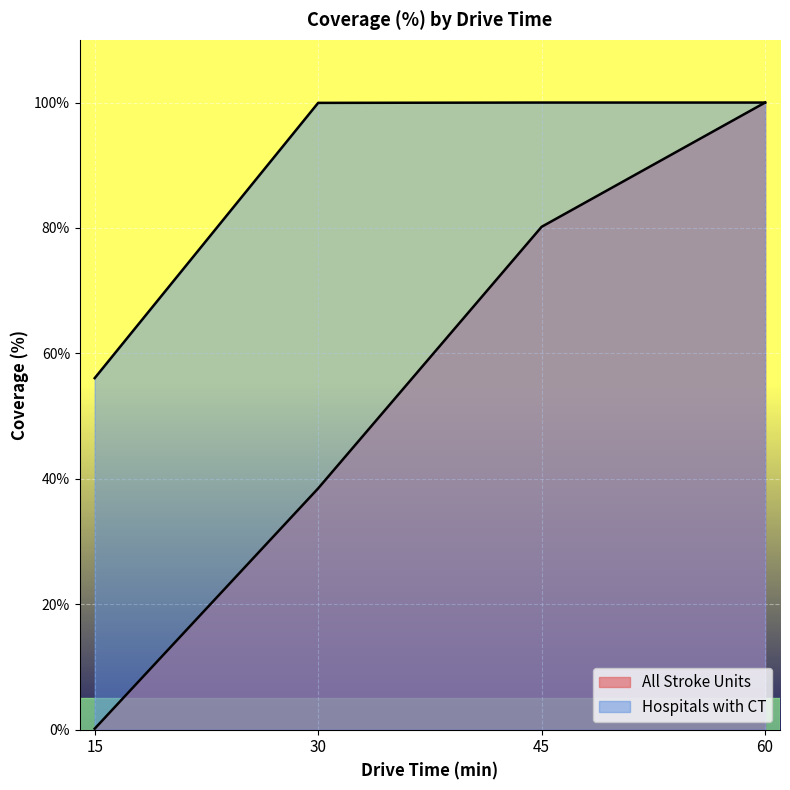

What is the minimum value for All Stroke Units?

0.2